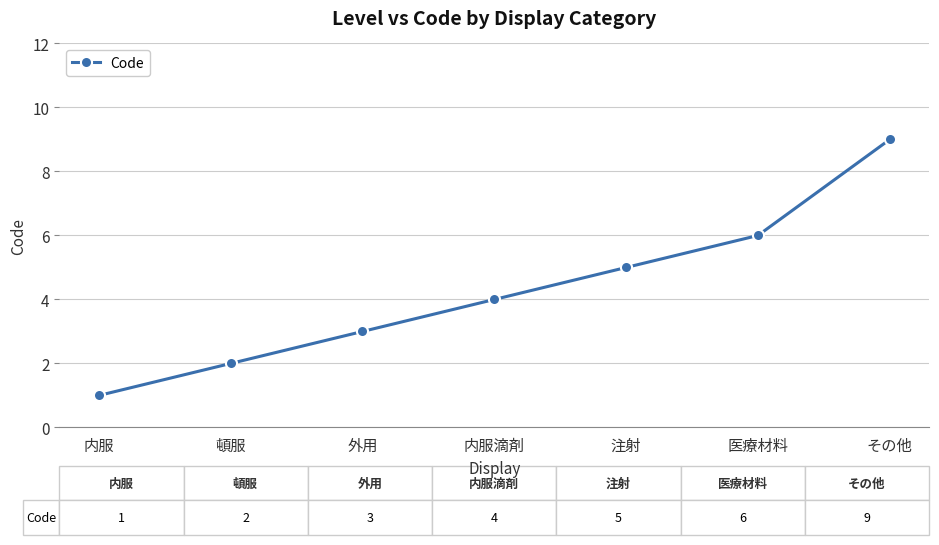

What is the average value?

4